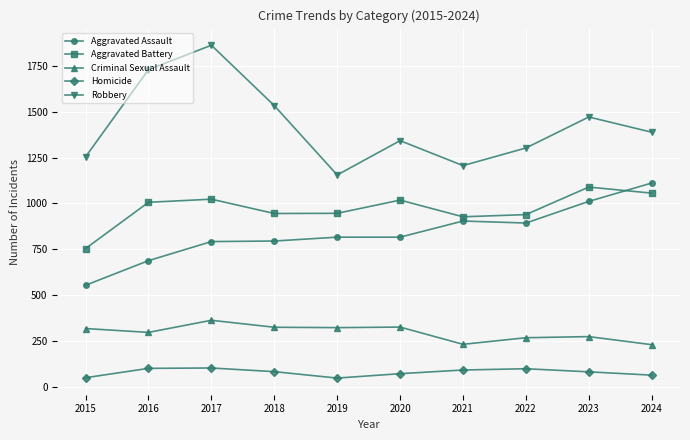

At which category is the sum across all series the highest?

2017